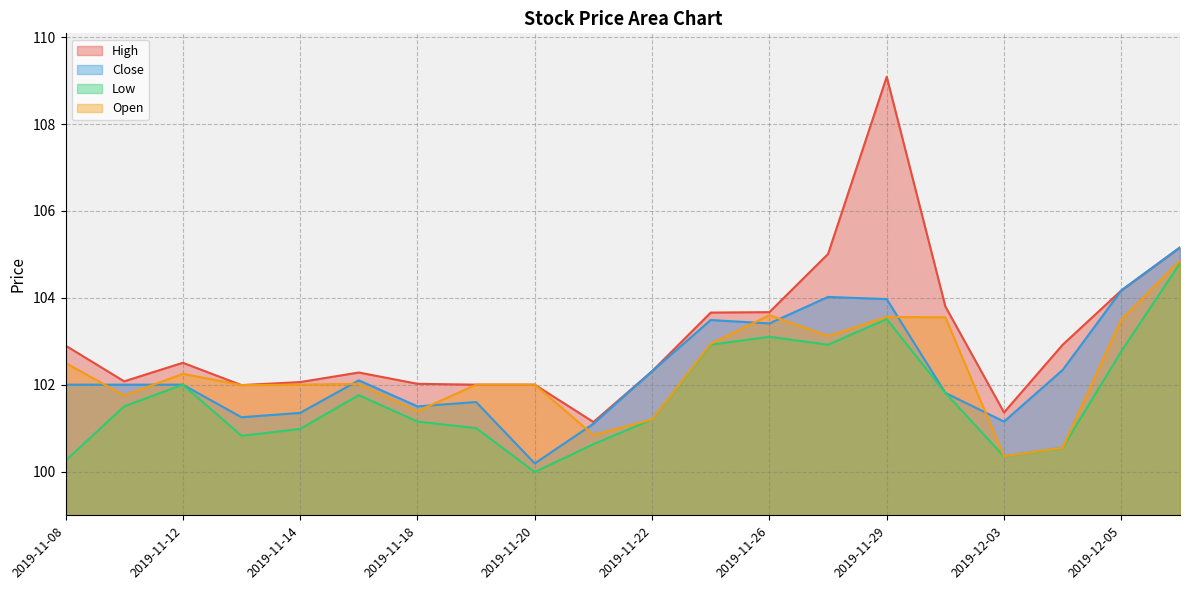

Which series has the largest total across all categories?

High